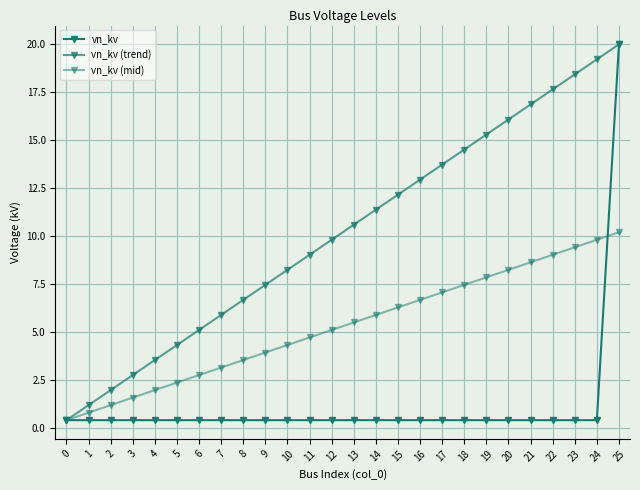

Where is vn_kv (mid) nearest to the value 5?

12